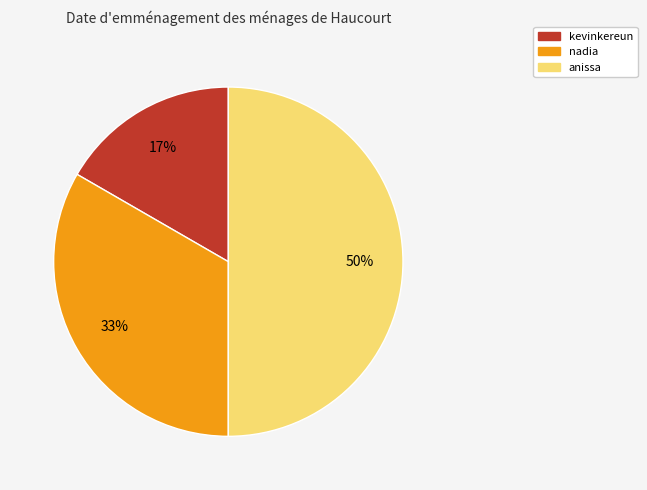

Does kevinkereun represent more than half of the total?

No